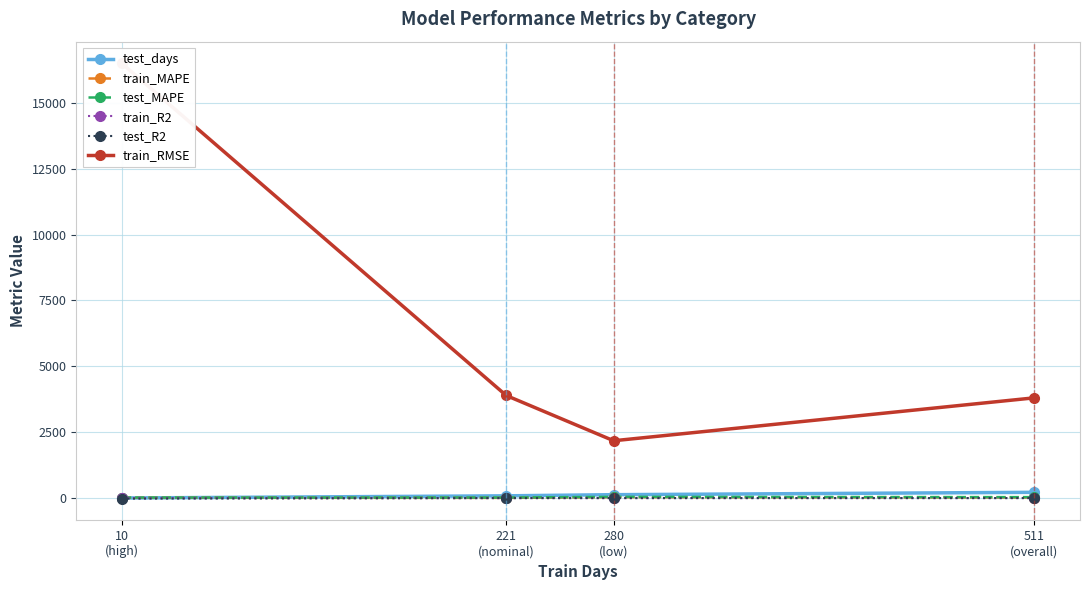

What are all the series names shown in the legend?

test_days, train_MAPE, test_MAPE, train_R2, test_R2, train_RMSE